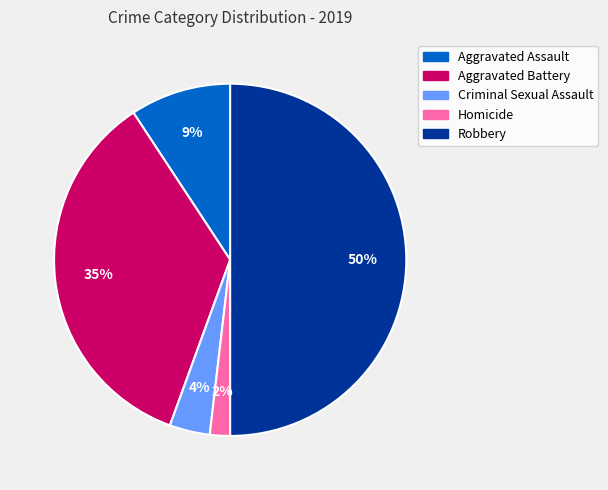

To the nearest percent, what is the average slice percentage?

20%